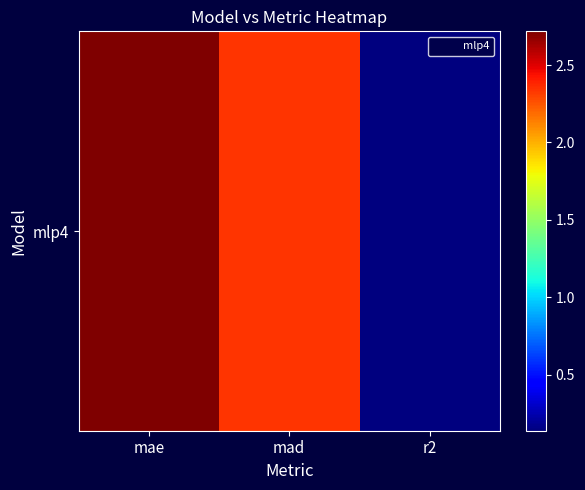

Reading right to left, extract all data points from this chart.

0.1	2.3	2.7